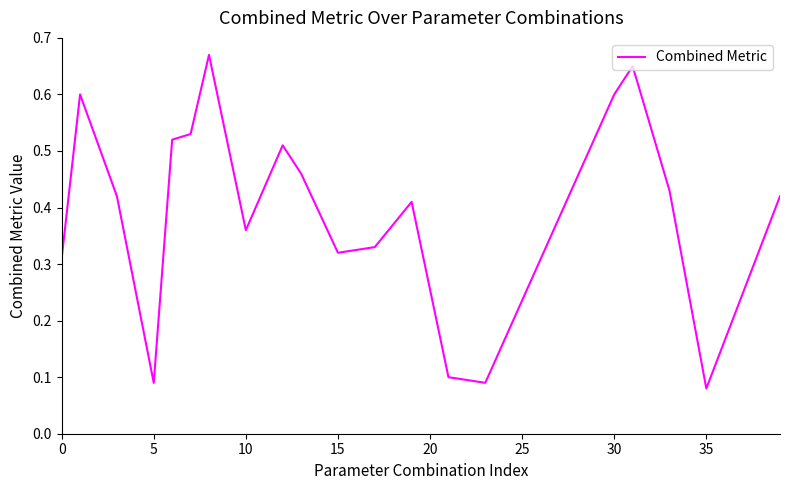

How many values are between 0 and 1?

20